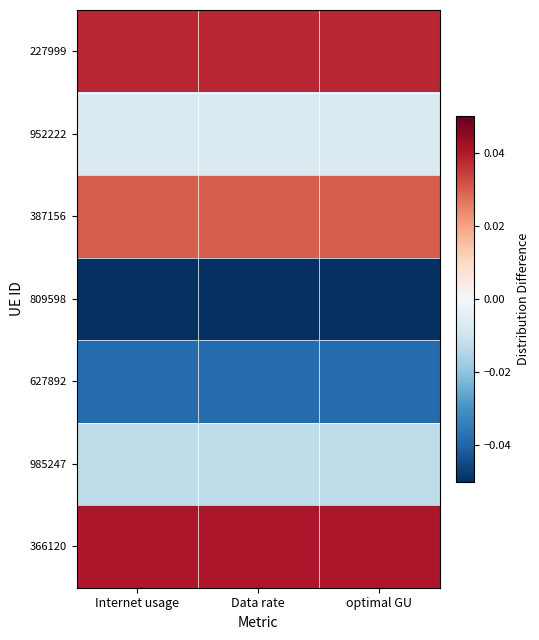

Reading right to left, extract all data points from this chart.

227999: optimal GU=0.0	Data rate=0.0	Internet usage=0.0
952222: optimal GU=-0.0	Data rate=-0.0	Internet usage=-0.0
387156: optimal GU=0.0	Data rate=0.0	Internet usage=0.0
809598: optimal GU=-0.0	Data rate=-0.1	Internet usage=-0.0
627892: optimal GU=-0.0	Data rate=-0.0	Internet usage=-0.0
985247: optimal GU=-0.0	Data rate=-0.0	Internet usage=-0.0
366120: optimal GU=0.0	Data rate=0.0	Internet usage=0.0